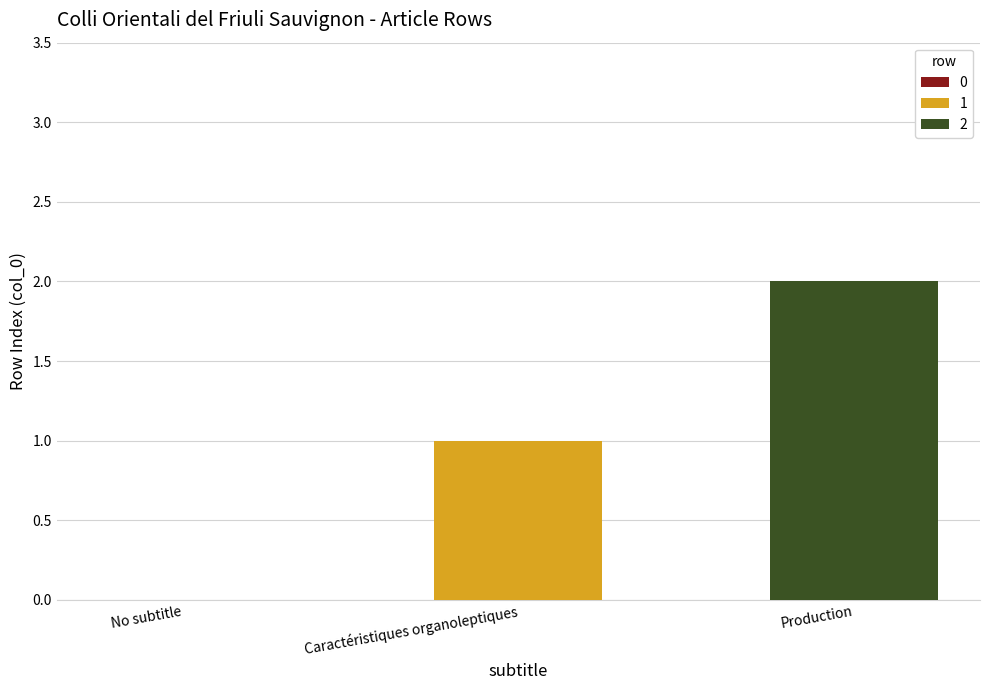

At which category does the chart reach its peak across all series?

Production